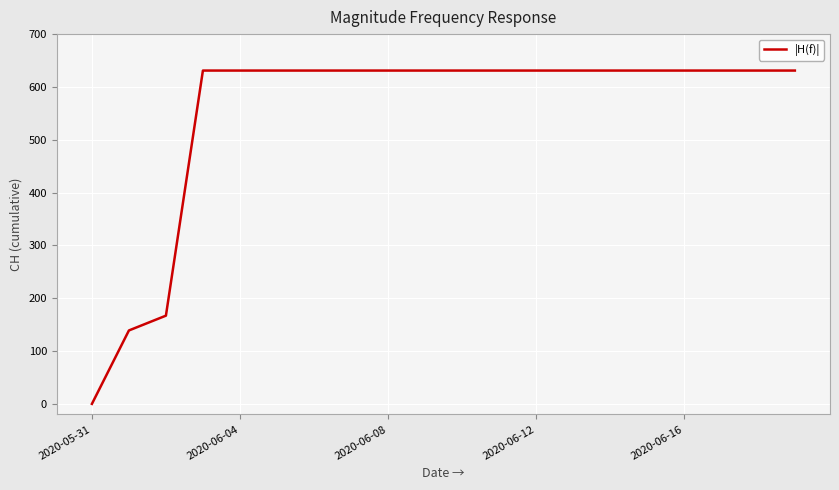

Reading right to left, list all the values displayed in this chart.

631	631	631	631	631	631	631	631	631	631	631	631	631	631	631	631	631	167	139	0